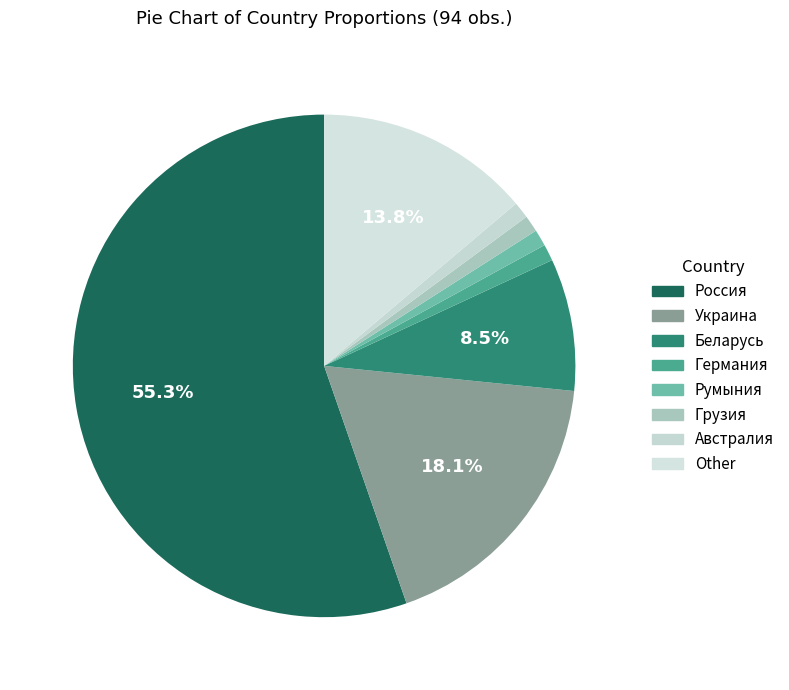

What is the ratio of the value at Беларусь to the value at Германия?

8.0